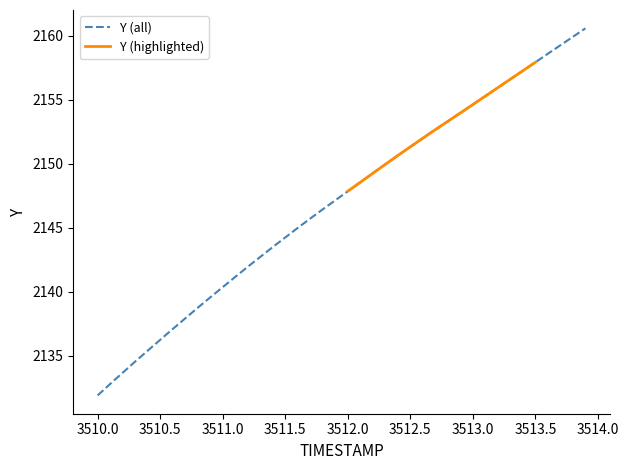

Reading left to right, transcribe all the data shown in this chart.

2131.9	2132.8	2133.7	2134.5	2135.4	2136.2	2137.1	2137.9	2138.7	2139.6	2140.3	2141.2	2141.9	2142.7	2143.5	2144.2	2145.0	2145.7	2146.4	2147.1	2147.8	2148.5	2149.2	2149.9	2150.6	2151.3	2152.0	2152.7	2153.3	2153.9	2154.6	2155.3	2155.9	2156.6	2157.2	2157.9	2158.6	2159.2	2159.9	2160.6